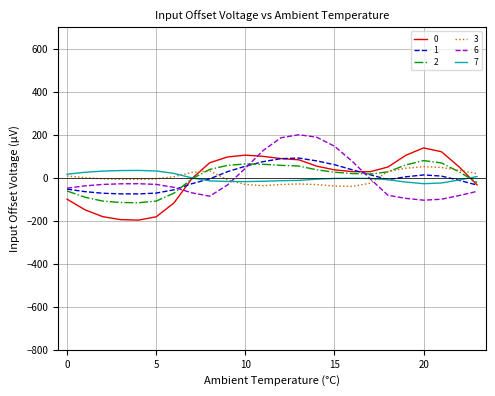

What is the smallest value displayed?

-197.0